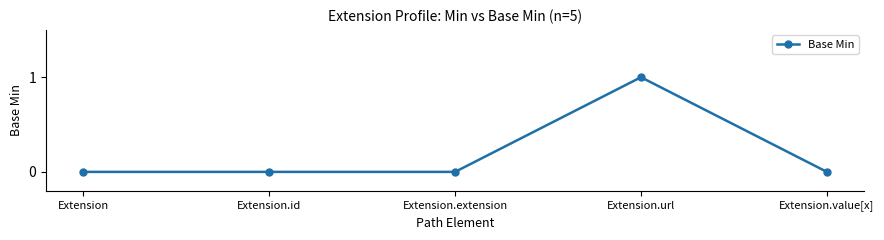

What is the sum of all values?

1